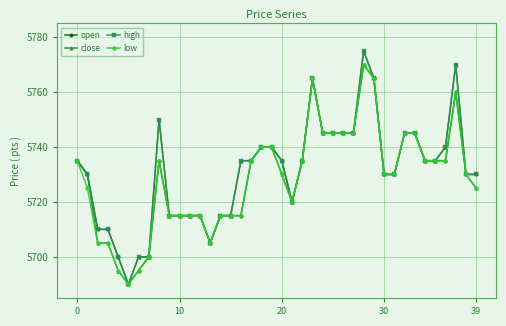

What is the value of the low point at the 37th from the left?

5735